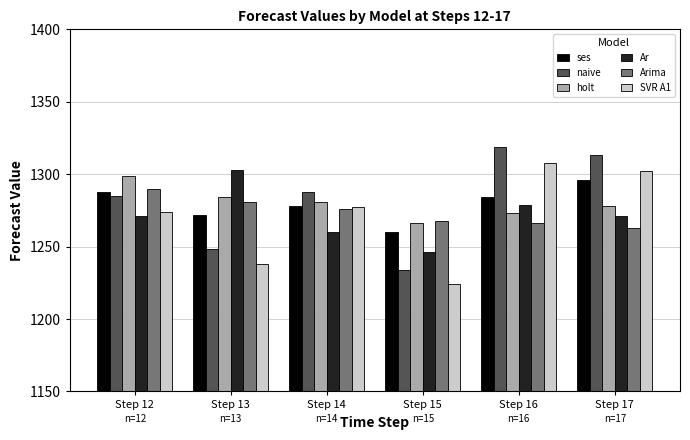

Rank the categories by holt value from highest to lowest.

Step 12, Step 13, Step 14, Step 17, Step 16, Step 15